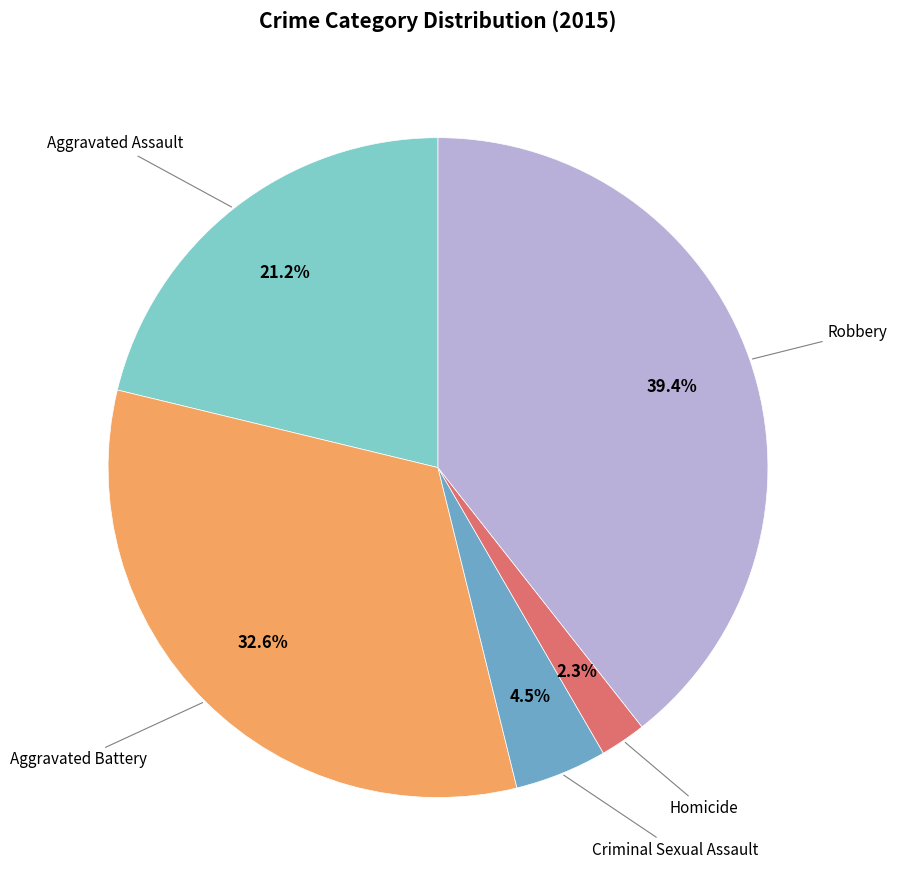

Does any single category account for the majority?

No